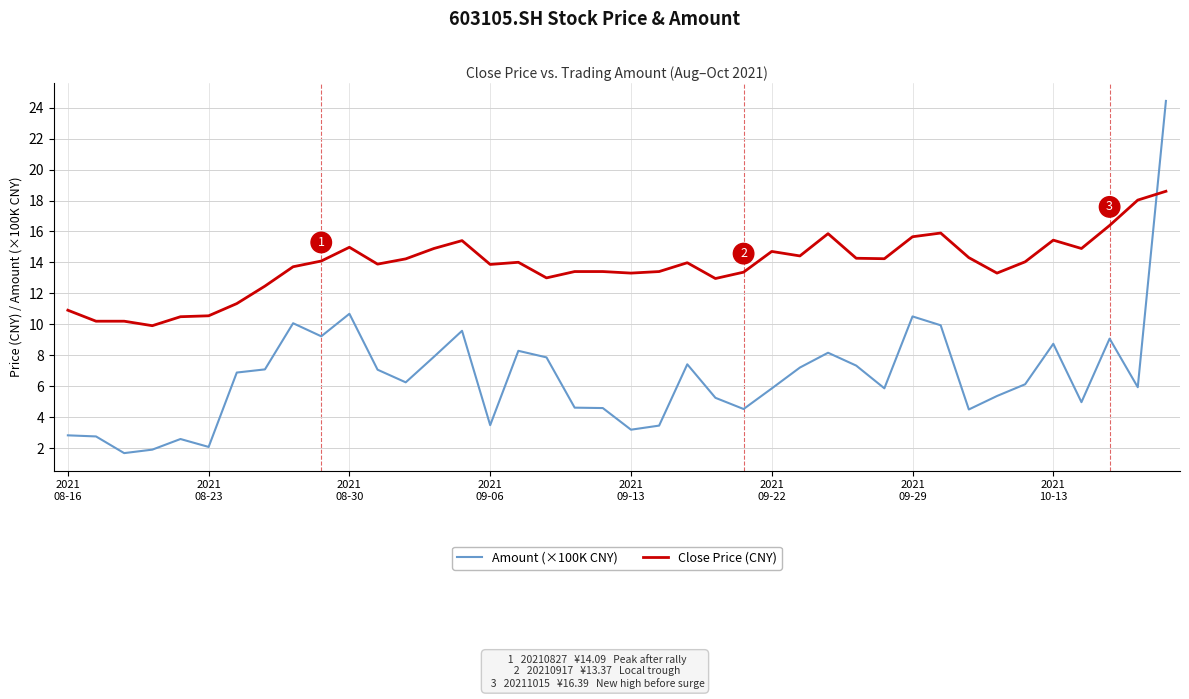

Which series has the largest total across all categories?

Close Price (CNY)